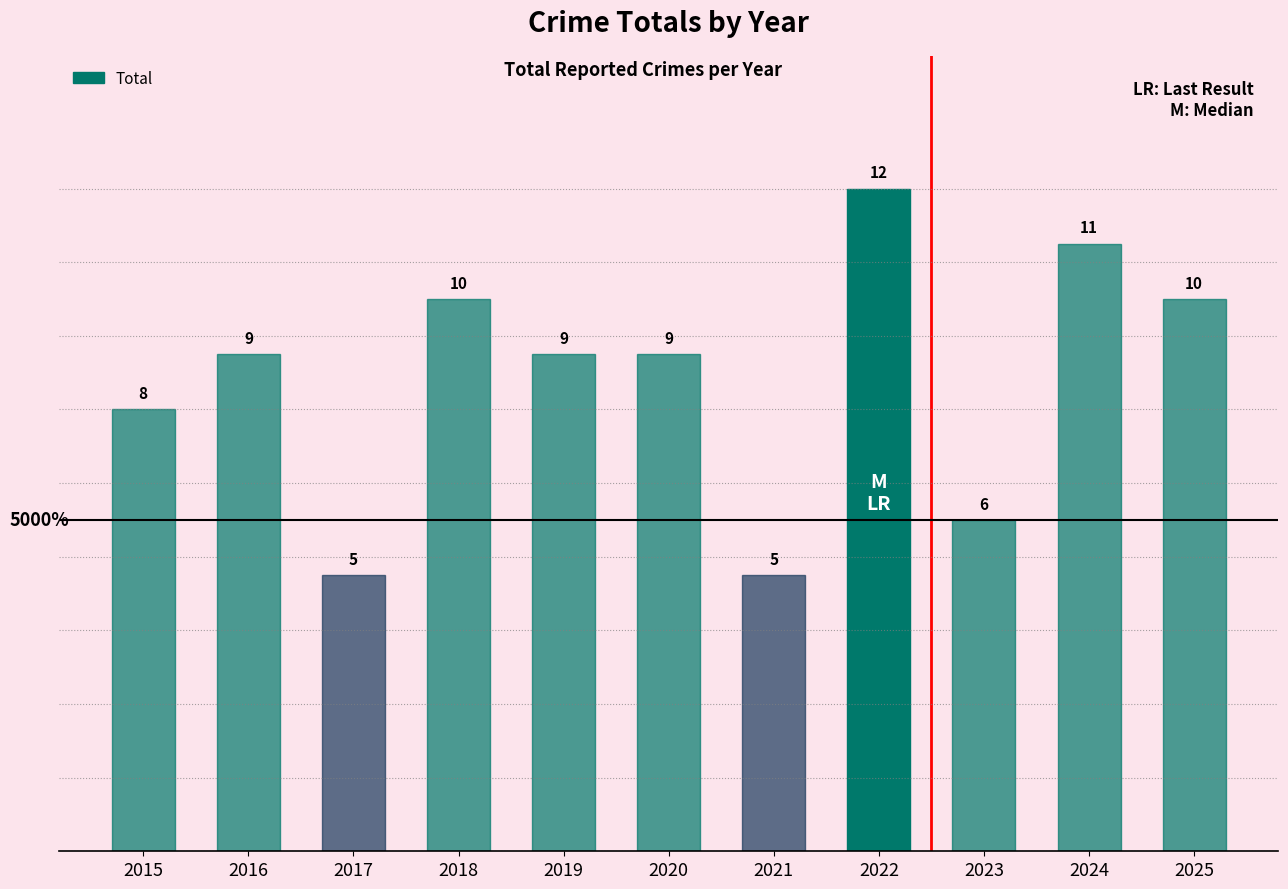

What is the difference between the values at 2019 and 2017?

4